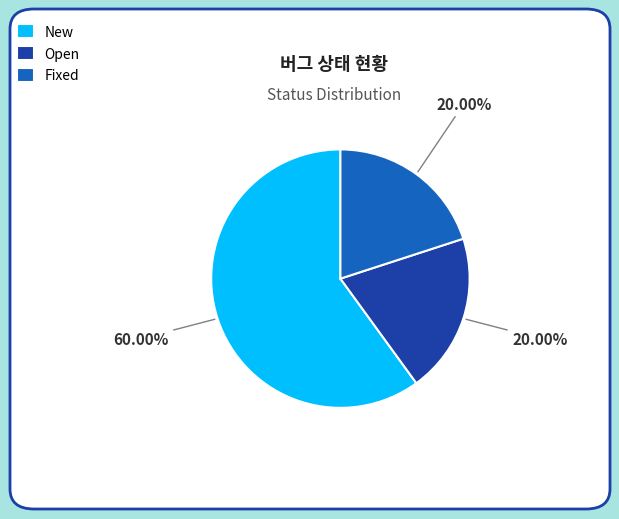

Approximately how many times larger is the value at New compared to Open?

3.0